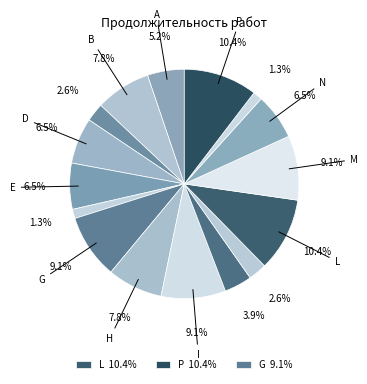

Rank the categories by value from lowest to highest.

F, O, C, K, J, A, D, E, N, B, H, G, I, M, L, P